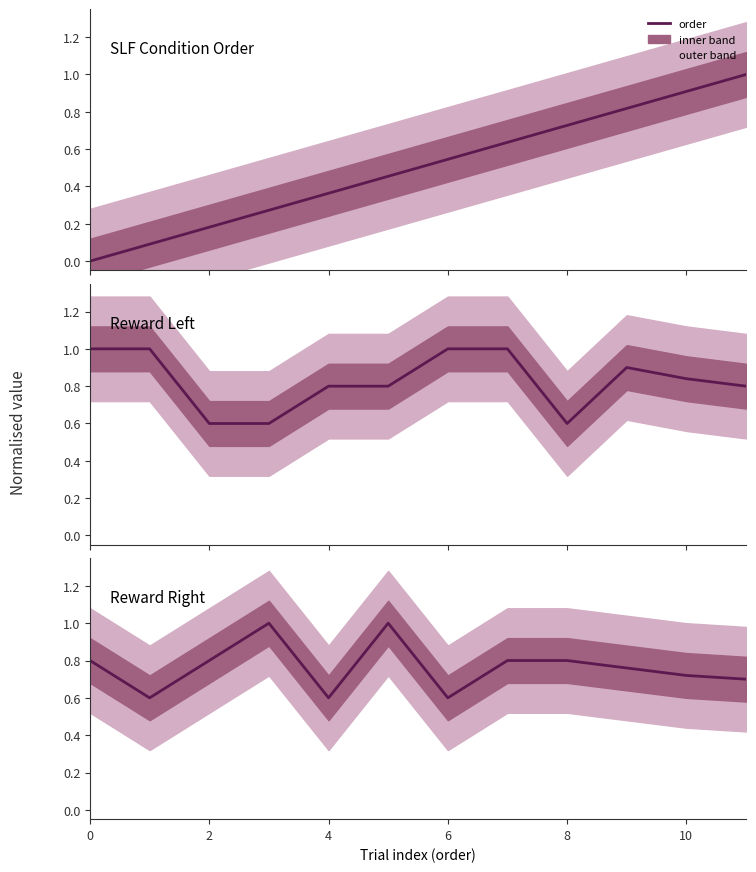

At which category is the sum across all series the highest?

11